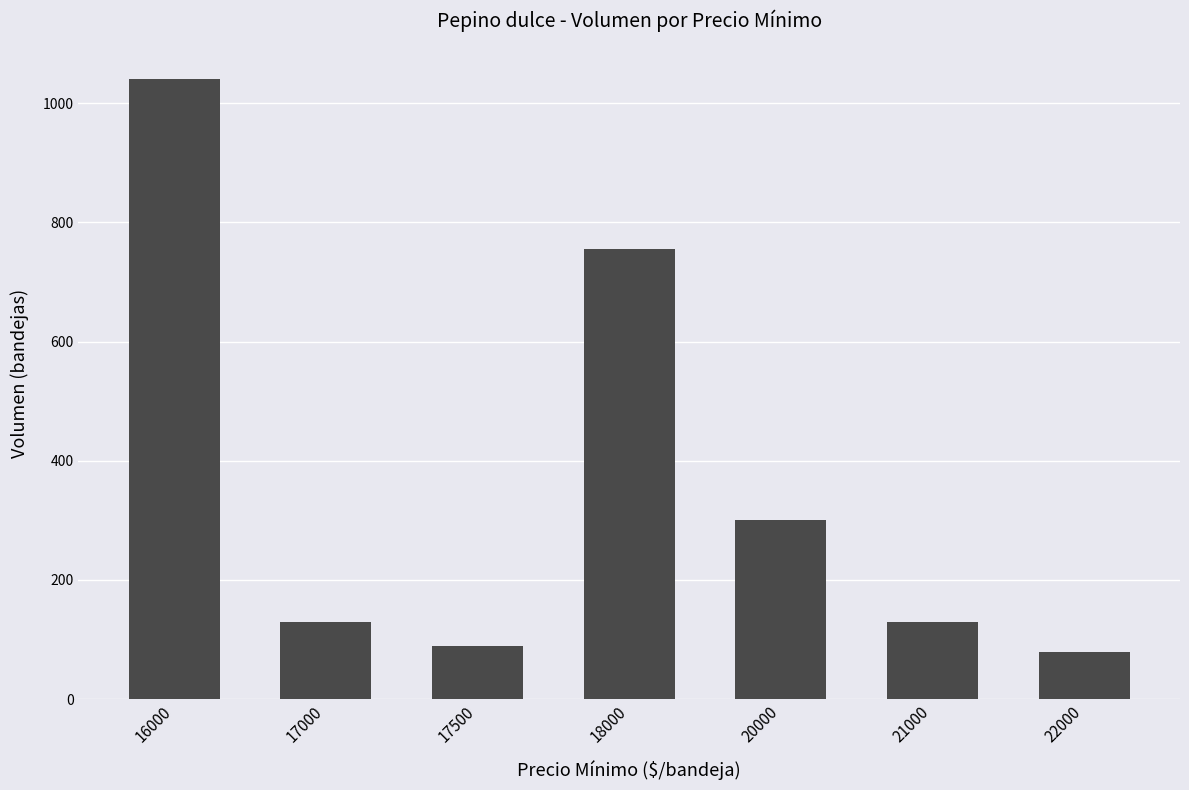

What is the ratio of the value at 22000 to the value at 20000?

0.3